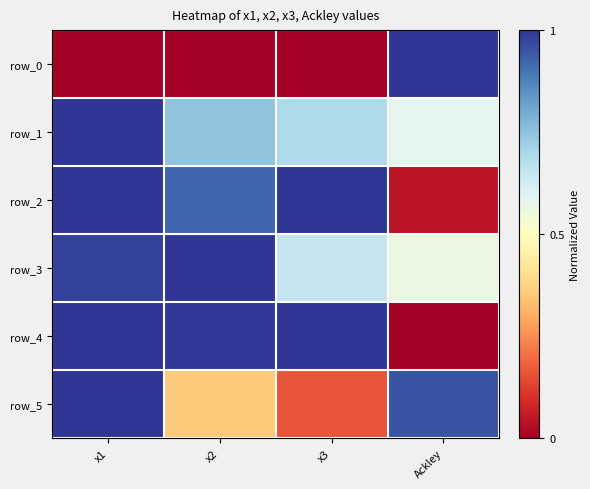

What is the sum of the row_0 values at Ackley and x3?

1.0